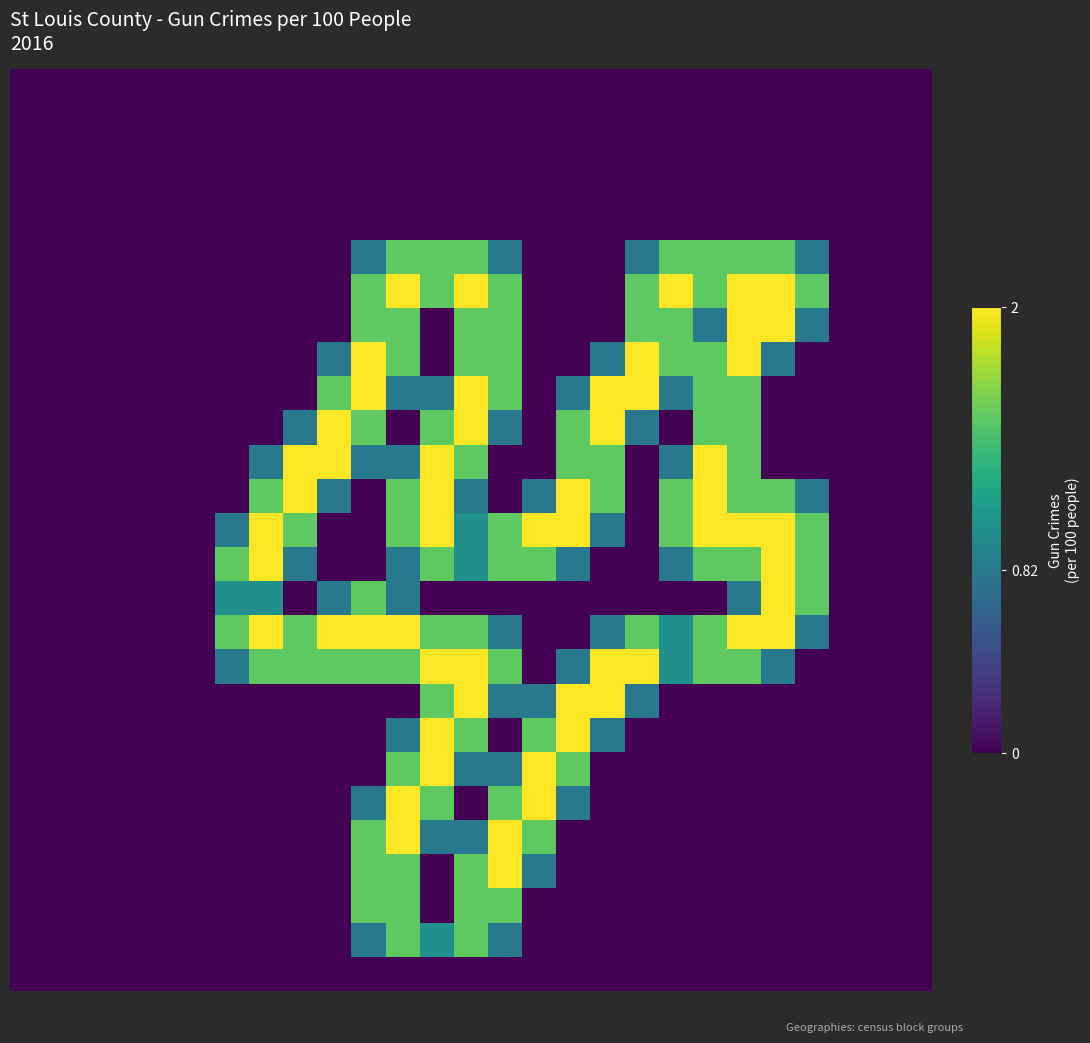

Reading left to right, list all the values displayed in this chart.

row_0: 0=0.0	1=0.0	2=0.0	3=0.0	4=0.0	5=0.0	6=0.0	7=0.0	8=0.0	9=0.0	10=0.0	11=0.0	12=0.0	13=0.0	14=0.0	15=0.0	16=0.0	17=0.0	18=0.0	19=0.0	20=0.0	21=0.0	22=0.0	23=0.0	24=0.0	25=0.0	26=0.0
row_1: 0=0.0	1=0.0	2=0.0	3=0.0	4=0.0	5=0.0	6=0.0	7=0.0	8=0.0	9=0.0	10=0.0	11=0.0	12=0.0	13=0.0	14=0.0	15=0.0	16=0.0	17=0.0	18=0.0	19=0.0	20=0.0	21=0.0	22=0.0	23=0.0	24=0.0	25=0.0	26=0.0
row_2: 0=0.0	1=0.0	2=0.0	3=0.0	4=0.0	5=0.0	6=0.0	7=0.0	8=0.0	9=0.0	10=0.0	11=0.0	12=0.0	13=0.0	14=0.0	15=0.0	16=0.0	17=0.0	18=0.0	19=0.0	20=0.0	21=0.0	22=0.0	23=0.0	24=0.0	25=0.0	26=0.0
row_3: 0=0.0	1=0.0	2=0.0	3=0.0	4=0.0	5=0.0	6=0.0	7=0.0	8=0.0	9=0.0	10=0.0	11=0.0	12=0.0	13=0.0	14=0.0	15=0.0	16=0.0	17=0.0	18=0.0	19=0.0	20=0.0	21=0.0	22=0.0	23=0.0	24=0.0	25=0.0	26=0.0
row_4: 0=0.0	1=0.0	2=0.0	3=0.0	4=0.0	5=0.0	6=0.0	7=0.0	8=0.0	9=0.0	10=0.0	11=0.0	12=0.0	13=0.0	14=0.0	15=0.0	16=0.0	17=0.0	18=0.0	19=0.0	20=0.0	21=0.0	22=0.0	23=0.0	24=0.0	25=0.0	26=0.0
row_5: 0=0.0	1=0.0	2=0.0	3=0.0	4=0.0	5=0.0	6=0.0	7=0.0	8=0.0	9=0.0	10=0.8	11=1.5	12=1.5	13=1.5	14=0.8	15=0.0	16=0.0	17=0.0	18=0.8	19=1.5	20=1.5	21=1.5	22=1.5	23=0.8	24=0.0	25=0.0	26=0.0
row_6: 0=0.0	1=0.0	2=0.0	3=0.0	4=0.0	5=0.0	6=0.0	7=0.0	8=0.0	9=0.0	10=1.5	11=2.0	12=1.5	13=2.0	14=1.5	15=0.0	16=0.0	17=0.0	18=1.5	19=2.0	20=1.5	21=2.0	22=2.0	23=1.5	24=0.0	25=0.0	26=0.0
row_7: 0=0.0	1=0.0	2=0.0	3=0.0	4=0.0	5=0.0	6=0.0	7=0.0	8=0.0	9=0.0	10=1.5	11=1.5	12=0.0	13=1.5	14=1.5	15=0.0	16=0.0	17=0.0	18=1.5	19=1.5	20=0.8	21=2.0	22=2.0	23=0.8	24=0.0	25=0.0	26=0.0
row_8: 0=0.0	1=0.0	2=0.0	3=0.0	4=0.0	5=0.0	6=0.0	7=0.0	8=0.0	9=0.8	10=2.0	11=1.5	12=0.0	13=1.5	14=1.5	15=0.0	16=0.0	17=0.8	18=2.0	19=1.5	20=1.5	21=2.0	22=0.8	23=0.0	24=0.0	25=0.0	26=0.0
row_9: 0=0.0	1=0.0	2=0.0	3=0.0	4=0.0	5=0.0	6=0.0	7=0.0	8=0.0	9=1.5	10=2.0	11=0.8	12=0.8	13=2.0	14=1.5	15=0.0	16=0.8	17=2.0	18=2.0	19=0.8	20=1.5	21=1.5	22=0.0	23=0.0	24=0.0	25=0.0	26=0.0
row_10: 0=0.0	1=0.0	2=0.0	3=0.0	4=0.0	5=0.0	6=0.0	7=0.0	8=0.8	9=2.0	10=1.5	11=0.0	12=1.5	13=2.0	14=0.8	15=0.0	16=1.5	17=2.0	18=0.8	19=0.0	20=1.5	21=1.5	22=0.0	23=0.0	24=0.0	25=0.0	26=0.0
row_11: 0=0.0	1=0.0	2=0.0	3=0.0	4=0.0	5=0.0	6=0.0	7=0.8	8=2.0	9=2.0	10=0.8	11=0.8	12=2.0	13=1.5	14=0.0	15=0.0	16=1.5	17=1.5	18=0.0	19=0.8	20=2.0	21=1.5	22=0.0	23=0.0	24=0.0	25=0.0	26=0.0
row_12: 0=0.0	1=0.0	2=0.0	3=0.0	4=0.0	5=0.0	6=0.0	7=1.5	8=2.0	9=0.8	10=0.0	11=1.5	12=2.0	13=0.8	14=0.0	15=0.8	16=2.0	17=1.5	18=0.0	19=1.5	20=2.0	21=1.5	22=1.5	23=0.8	24=0.0	25=0.0	26=0.0
row_13: 0=0.0	1=0.0	2=0.0	3=0.0	4=0.0	5=0.0	6=0.8	7=2.0	8=1.5	9=0.0	10=0.0	11=1.5	12=2.0	13=1.0	14=1.5	15=2.0	16=2.0	17=0.8	18=0.0	19=1.5	20=2.0	21=2.0	22=2.0	23=1.5	24=0.0	25=0.0	26=0.0
row_14: 0=0.0	1=0.0	2=0.0	3=0.0	4=0.0	5=0.0	6=1.5	7=2.0	8=0.8	9=0.0	10=0.0	11=0.8	12=1.5	13=1.0	14=1.5	15=1.5	16=0.8	17=0.0	18=0.0	19=0.8	20=1.5	21=1.5	22=2.0	23=1.5	24=0.0	25=0.0	26=0.0
row_15: 0=0.0	1=0.0	2=0.0	3=0.0	4=0.0	5=0.0	6=1.0	7=1.0	8=0.0	9=0.8	10=1.5	11=0.8	12=0.0	13=0.0	14=0.0	15=0.0	16=0.0	17=0.0	18=0.0	19=0.0	20=0.0	21=0.8	22=2.0	23=1.5	24=0.0	25=0.0	26=0.0
row_16: 0=0.0	1=0.0	2=0.0	3=0.0	4=0.0	5=0.0	6=1.5	7=2.0	8=1.5	9=2.0	10=2.0	11=2.0	12=1.5	13=1.5	14=0.8	15=0.0	16=0.0	17=0.8	18=1.5	19=1.0	20=1.5	21=2.0	22=2.0	23=0.8	24=0.0	25=0.0	26=0.0
row_17: 0=0.0	1=0.0	2=0.0	3=0.0	4=0.0	5=0.0	6=0.8	7=1.5	8=1.5	9=1.5	10=1.5	11=1.5	12=2.0	13=2.0	14=1.5	15=0.0	16=0.8	17=2.0	18=2.0	19=1.0	20=1.5	21=1.5	22=0.8	23=0.0	24=0.0	25=0.0	26=0.0
row_18: 0=0.0	1=0.0	2=0.0	3=0.0	4=0.0	5=0.0	6=0.0	7=0.0	8=0.0	9=0.0	10=0.0	11=0.0	12=1.5	13=2.0	14=0.8	15=0.8	16=2.0	17=2.0	18=0.8	19=0.0	20=0.0	21=0.0	22=0.0	23=0.0	24=0.0	25=0.0	26=0.0
row_19: 0=0.0	1=0.0	2=0.0	3=0.0	4=0.0	5=0.0	6=0.0	7=0.0	8=0.0	9=0.0	10=0.0	11=0.8	12=2.0	13=1.5	14=0.0	15=1.5	16=2.0	17=0.8	18=0.0	19=0.0	20=0.0	21=0.0	22=0.0	23=0.0	24=0.0	25=0.0	26=0.0
row_20: 0=0.0	1=0.0	2=0.0	3=0.0	4=0.0	5=0.0	6=0.0	7=0.0	8=0.0	9=0.0	10=0.0	11=1.5	12=2.0	13=0.8	14=0.8	15=2.0	16=1.5	17=0.0	18=0.0	19=0.0	20=0.0	21=0.0	22=0.0	23=0.0	24=0.0	25=0.0	26=0.0
row_21: 0=0.0	1=0.0	2=0.0	3=0.0	4=0.0	5=0.0	6=0.0	7=0.0	8=0.0	9=0.0	10=0.8	11=2.0	12=1.5	13=0.0	14=1.5	15=2.0	16=0.8	17=0.0	18=0.0	19=0.0	20=0.0	21=0.0	22=0.0	23=0.0	24=0.0	25=0.0	26=0.0
row_22: 0=0.0	1=0.0	2=0.0	3=0.0	4=0.0	5=0.0	6=0.0	7=0.0	8=0.0	9=0.0	10=1.5	11=2.0	12=0.8	13=0.8	14=2.0	15=1.5	16=0.0	17=0.0	18=0.0	19=0.0	20=0.0	21=0.0	22=0.0	23=0.0	24=0.0	25=0.0	26=0.0
row_23: 0=0.0	1=0.0	2=0.0	3=0.0	4=0.0	5=0.0	6=0.0	7=0.0	8=0.0	9=0.0	10=1.5	11=1.5	12=0.0	13=1.5	14=2.0	15=0.8	16=0.0	17=0.0	18=0.0	19=0.0	20=0.0	21=0.0	22=0.0	23=0.0	24=0.0	25=0.0	26=0.0
row_24: 0=0.0	1=0.0	2=0.0	3=0.0	4=0.0	5=0.0	6=0.0	7=0.0	8=0.0	9=0.0	10=1.5	11=1.5	12=0.0	13=1.5	14=1.5	15=0.0	16=0.0	17=0.0	18=0.0	19=0.0	20=0.0	21=0.0	22=0.0	23=0.0	24=0.0	25=0.0	26=0.0
row_25: 0=0.0	1=0.0	2=0.0	3=0.0	4=0.0	5=0.0	6=0.0	7=0.0	8=0.0	9=0.0	10=0.8	11=1.5	12=1.0	13=1.5	14=0.8	15=0.0	16=0.0	17=0.0	18=0.0	19=0.0	20=0.0	21=0.0	22=0.0	23=0.0	24=0.0	25=0.0	26=0.0
row_26: 0=0.0	1=0.0	2=0.0	3=0.0	4=0.0	5=0.0	6=0.0	7=0.0	8=0.0	9=0.0	10=0.0	11=0.0	12=0.0	13=0.0	14=0.0	15=0.0	16=0.0	17=0.0	18=0.0	19=0.0	20=0.0	21=0.0	22=0.0	23=0.0	24=0.0	25=0.0	26=0.0